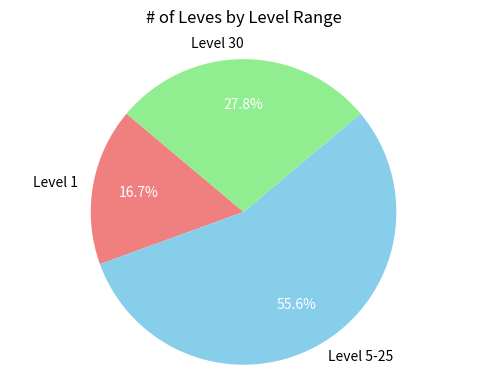

Count the number of slices in the pie.

3